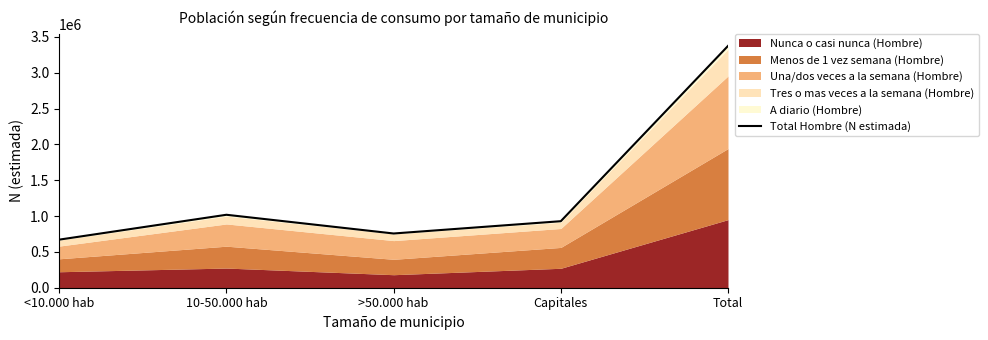

The value at <10.000 hab is 194292. True or false?

False